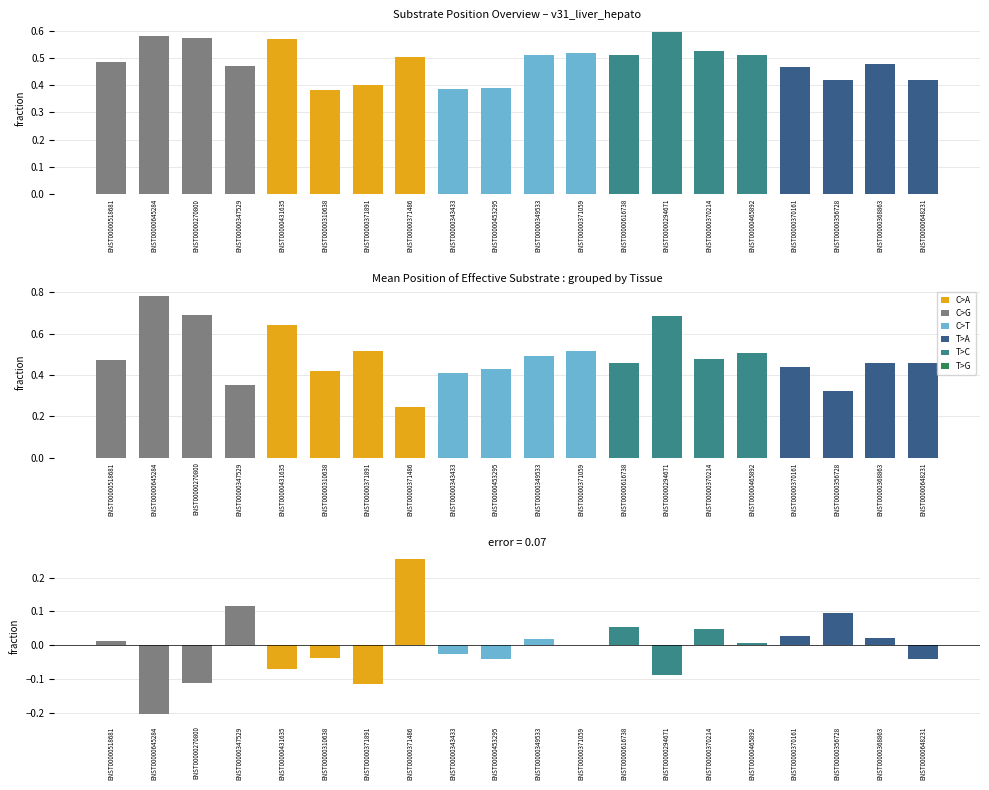

Between ENST00000371891 and ENST00000349533, which series saw the biggest shift?

Difference